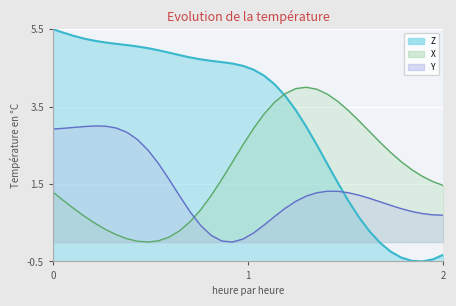

Which series has the largest total across all categories?

Z